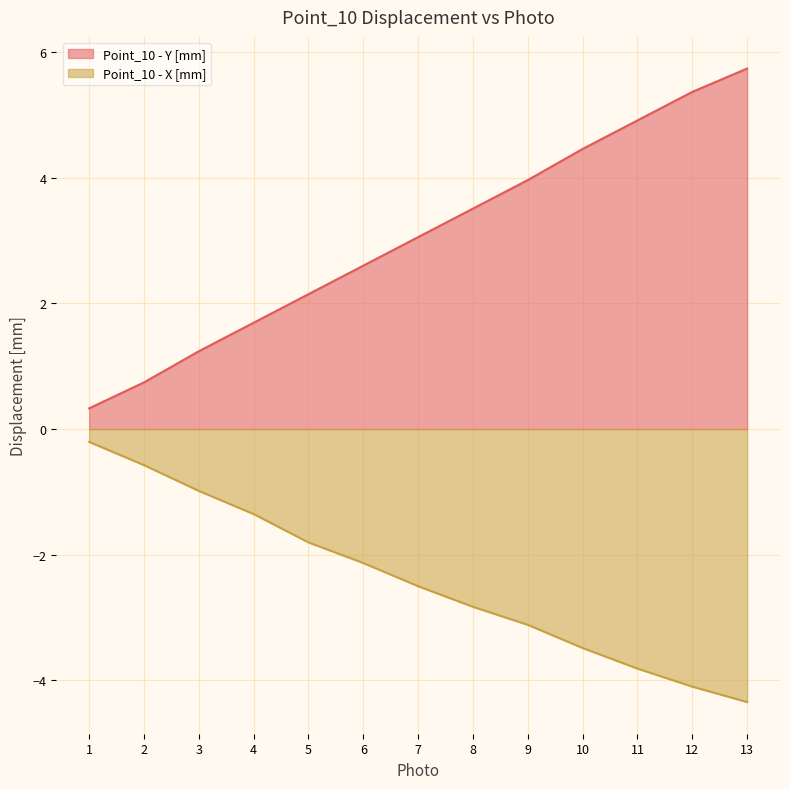

What is the value of the Point_10 - X [mm] point at the 9th from the left?

-3.1